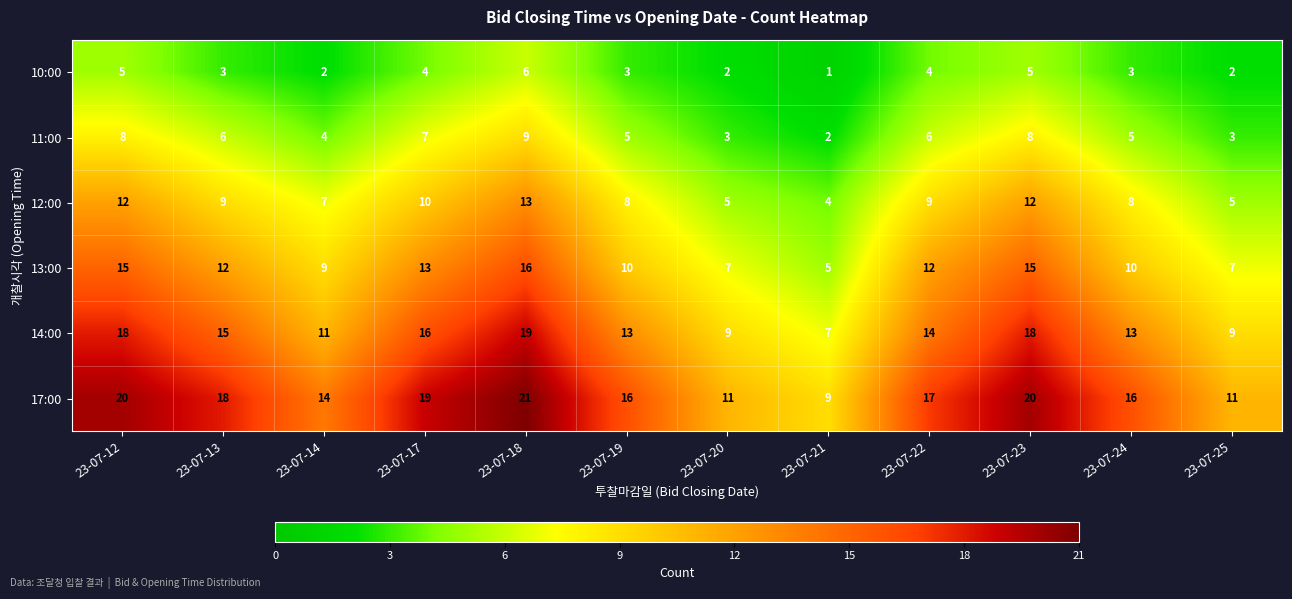

What is the spread (max minus min) of values at 23-07-19?

13